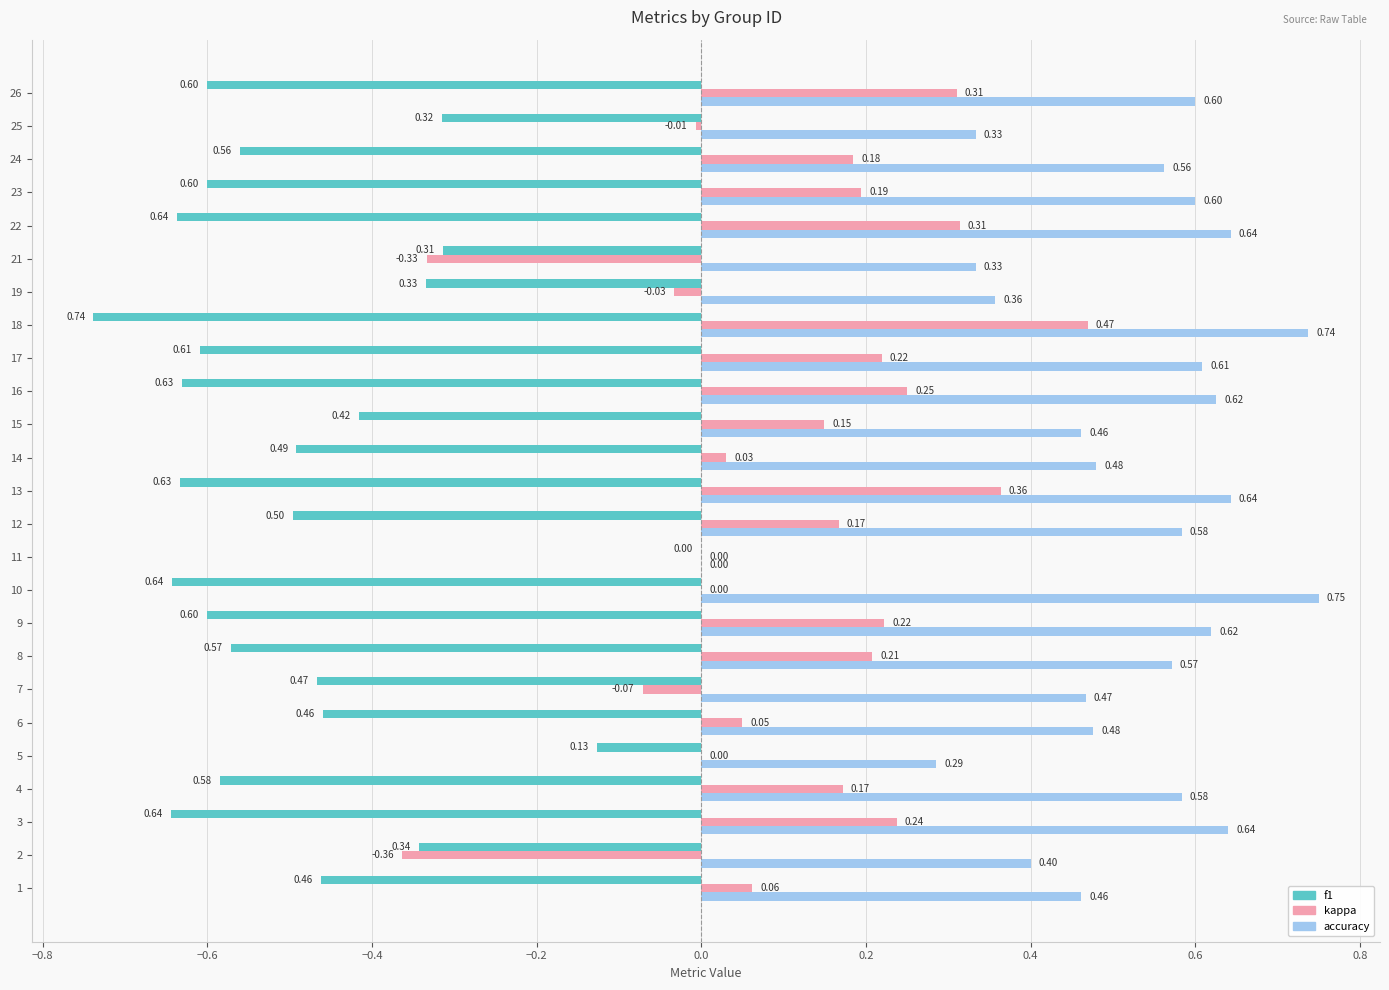

Count the number of categories in the chart.

25